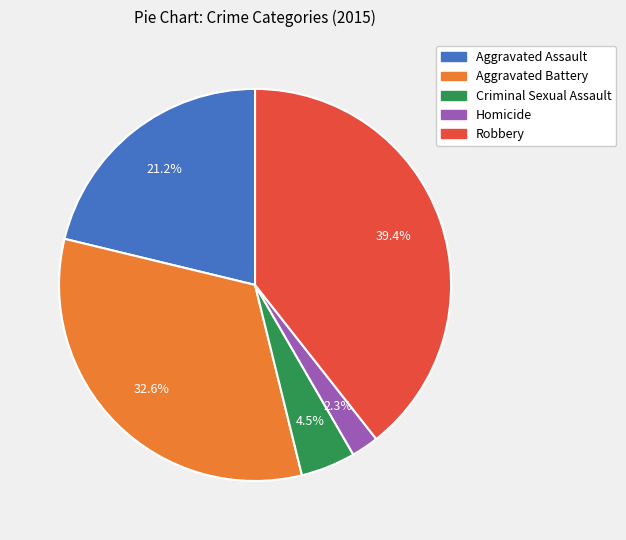

What percentage is the Aggravated Assault slice, to the nearest percent?

21%